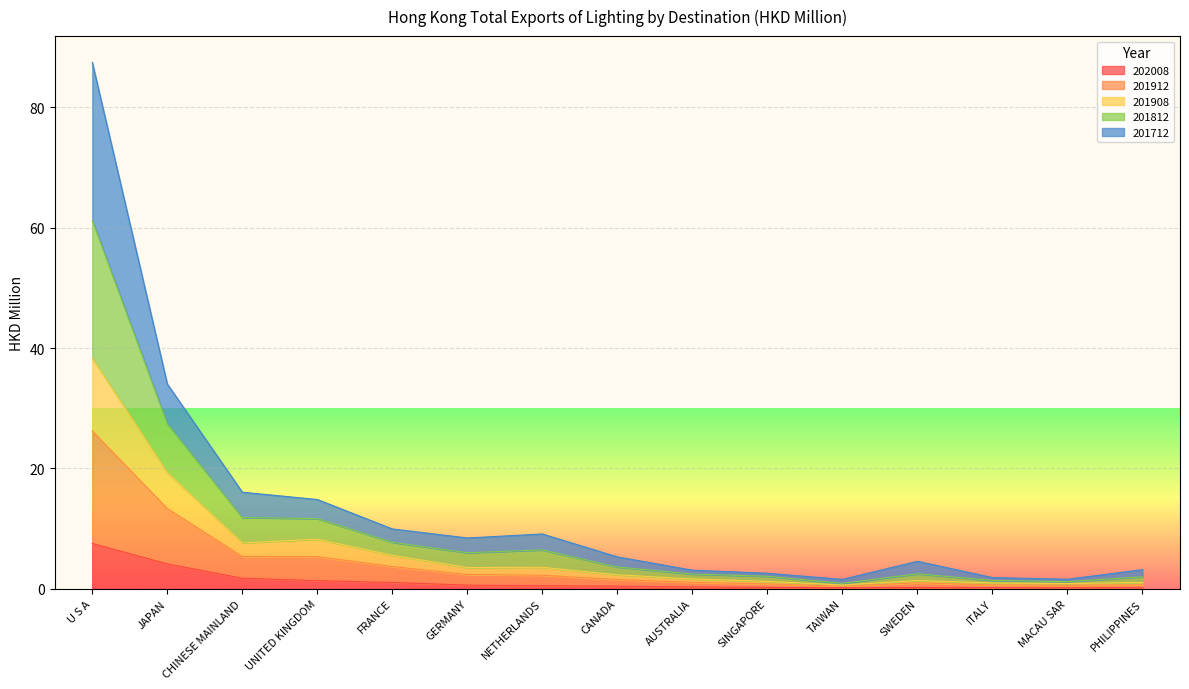

How many categories are shown in the chart?

15